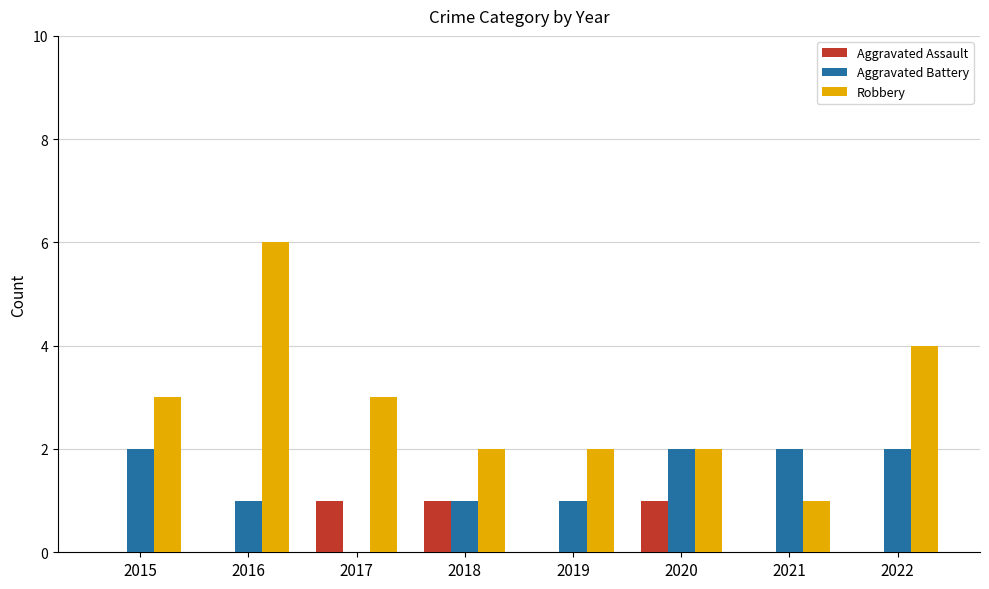

The Aggravated Assault series shows -1 at 2022. True or false?

False